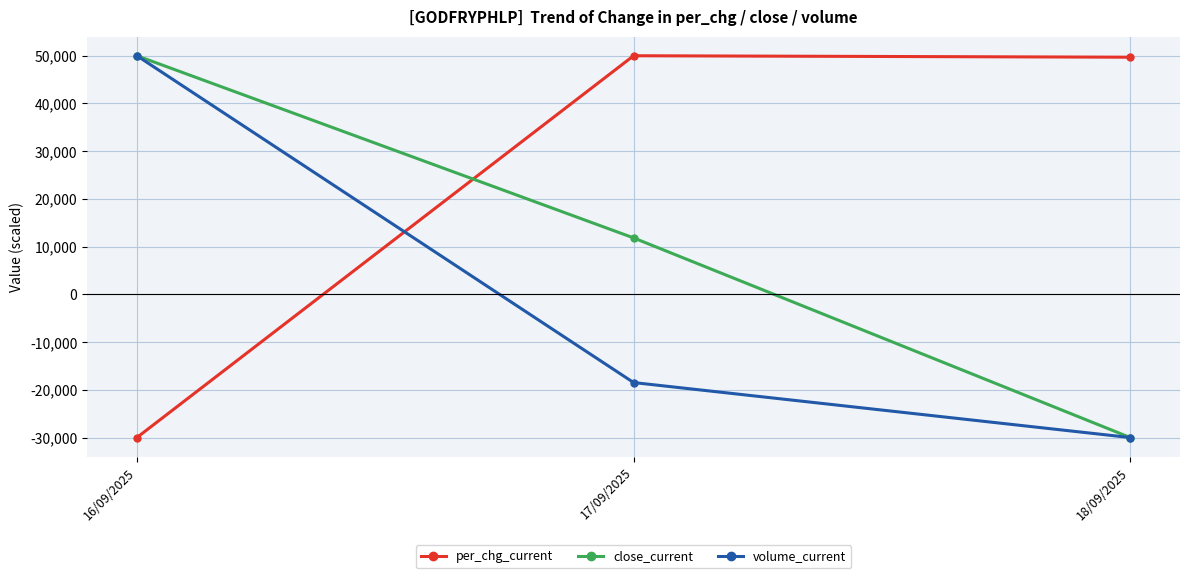

What is the spread (max minus min) of values at 18/09/2025?

79692.2